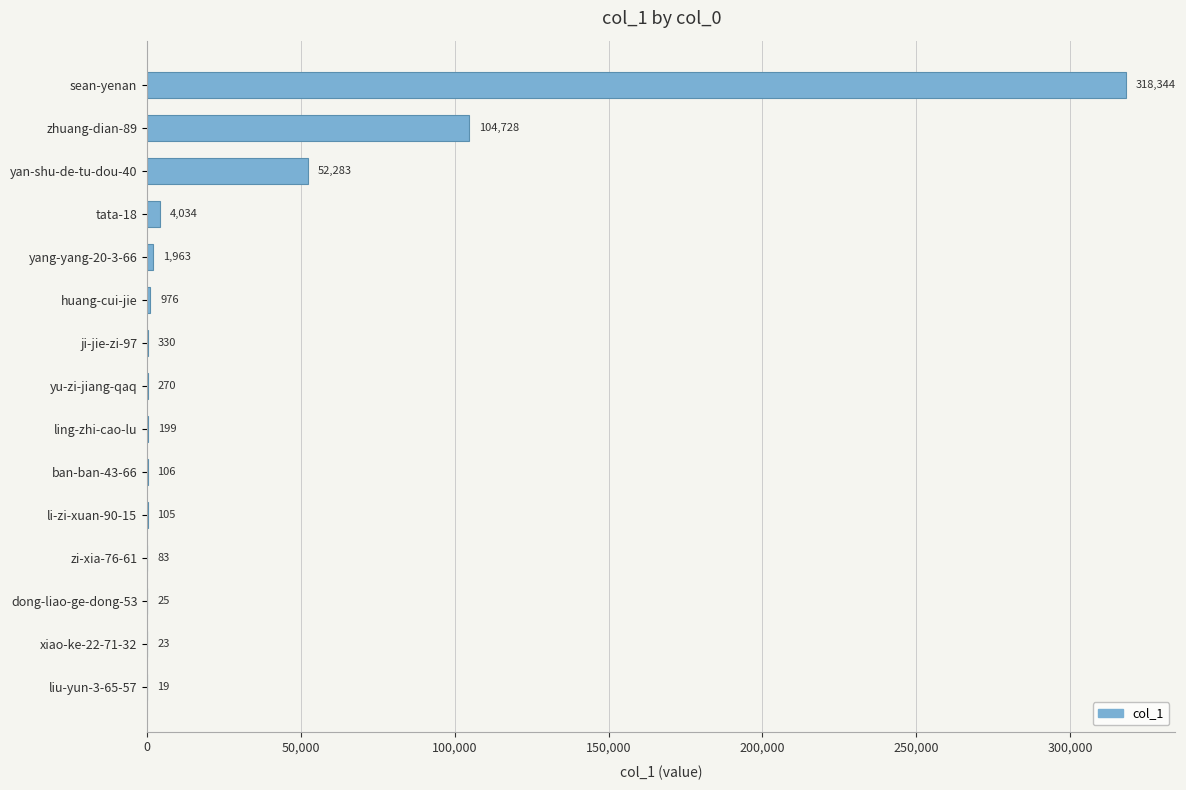

Between yu-zi-jiang-qaq and liu-yun-3-65-57, which is larger?

yu-zi-jiang-qaq